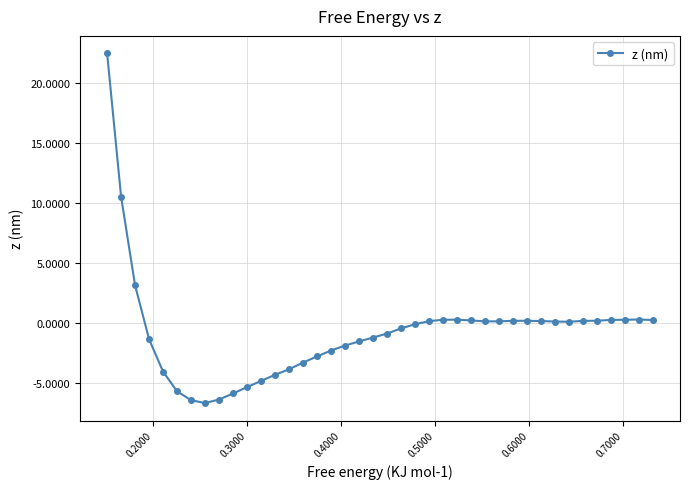

True or false: the data has more than 1 interior local peaks.

True